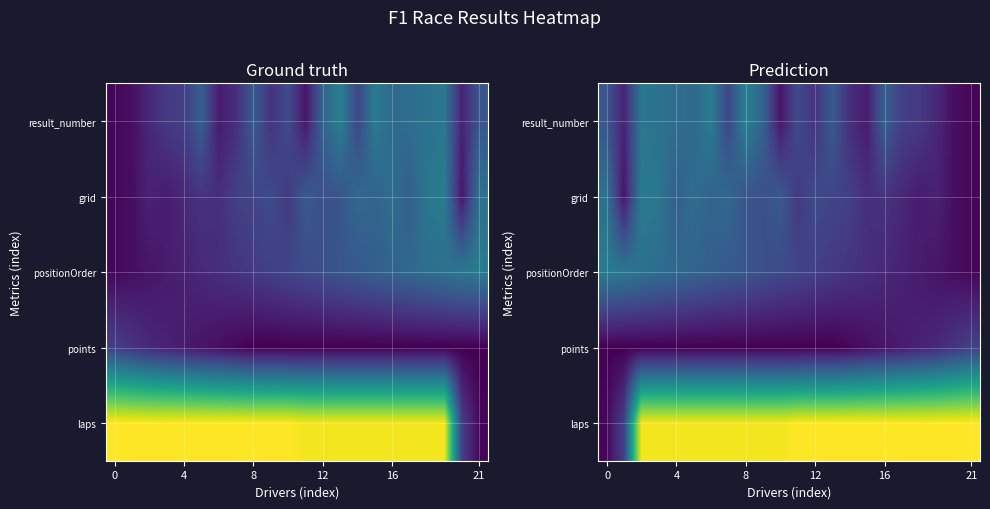

Count the number of categories in the chart.

22